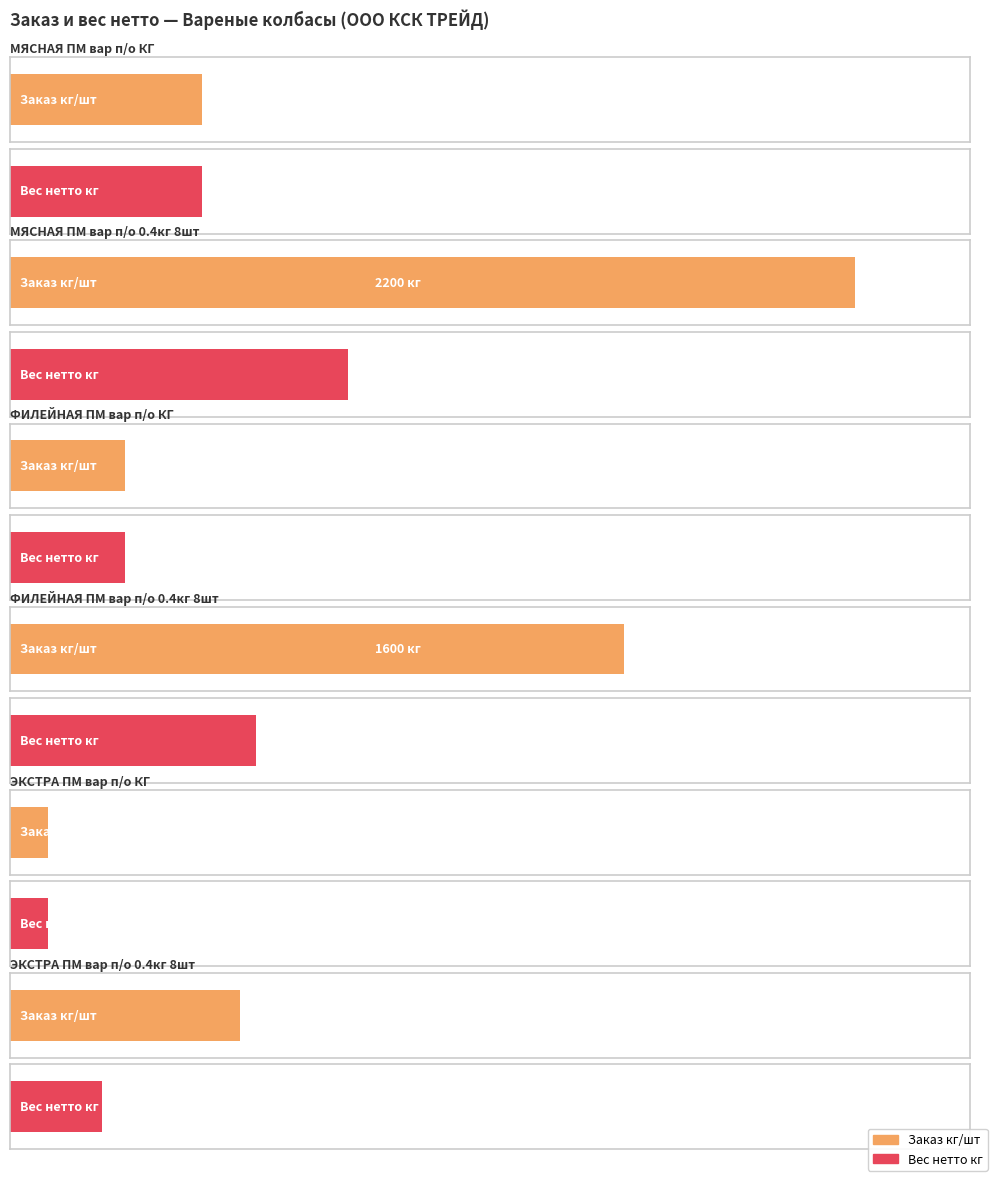

List the series in order of their peak value, highest first.

Заказ кг/шт, Вес нетто кг